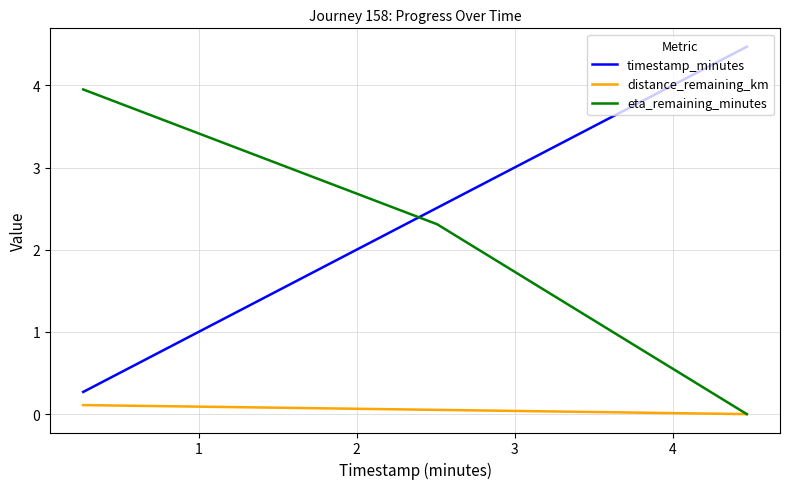

How many categories are shown in the chart?

3